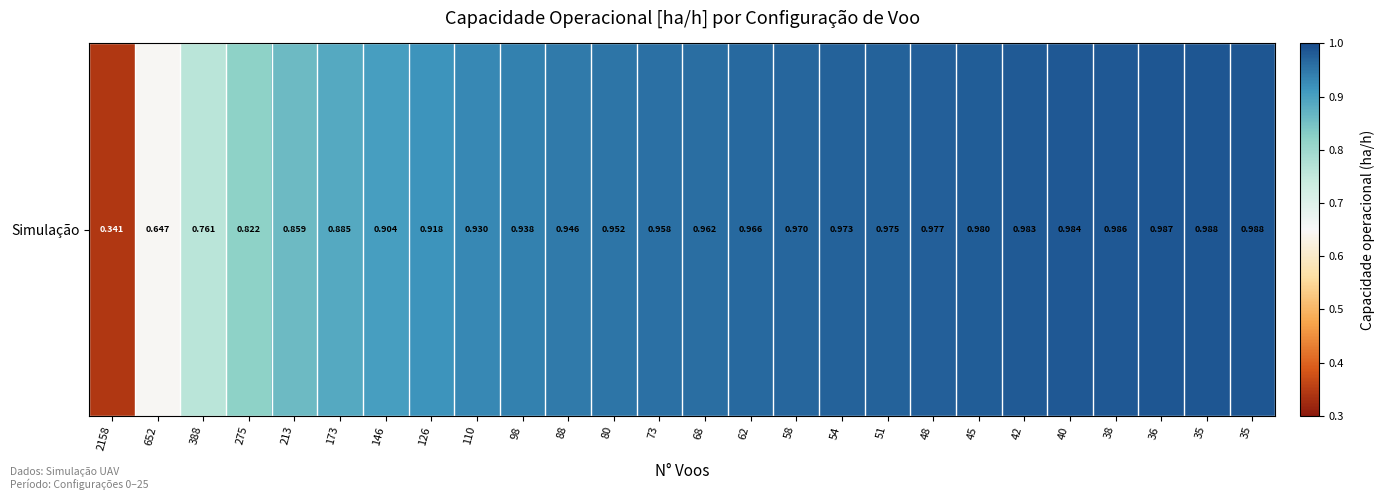

What is the sum of all values?

23.6